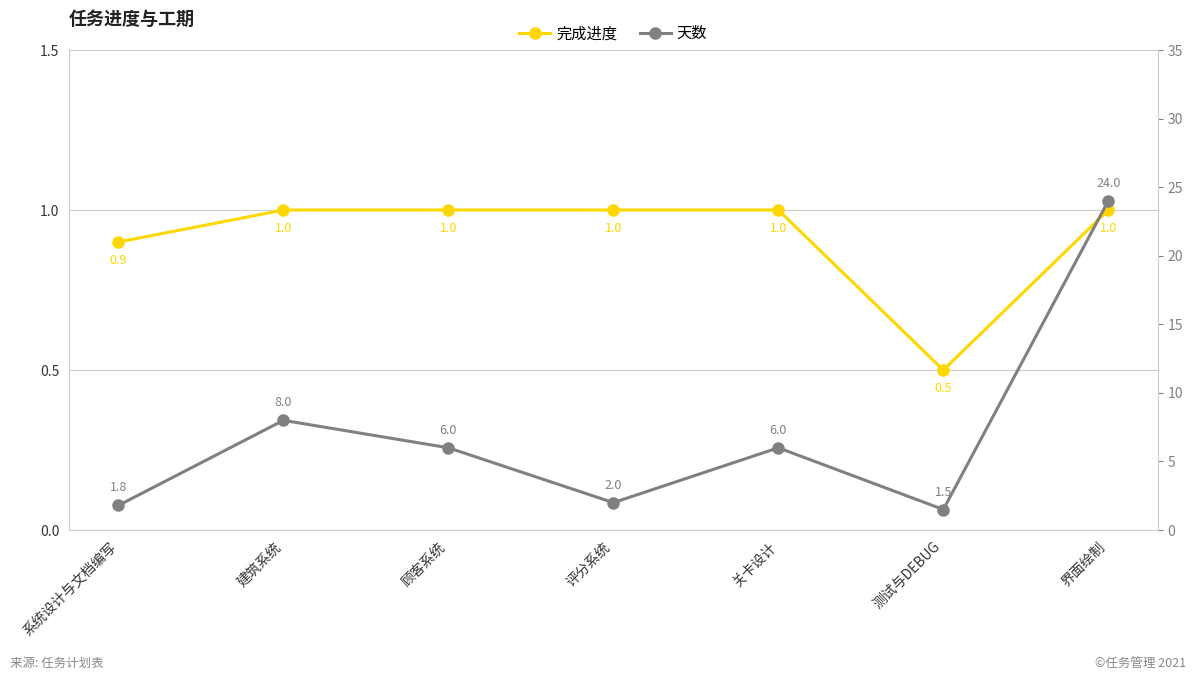

What is the sum of all 完成进度 values?

6.4